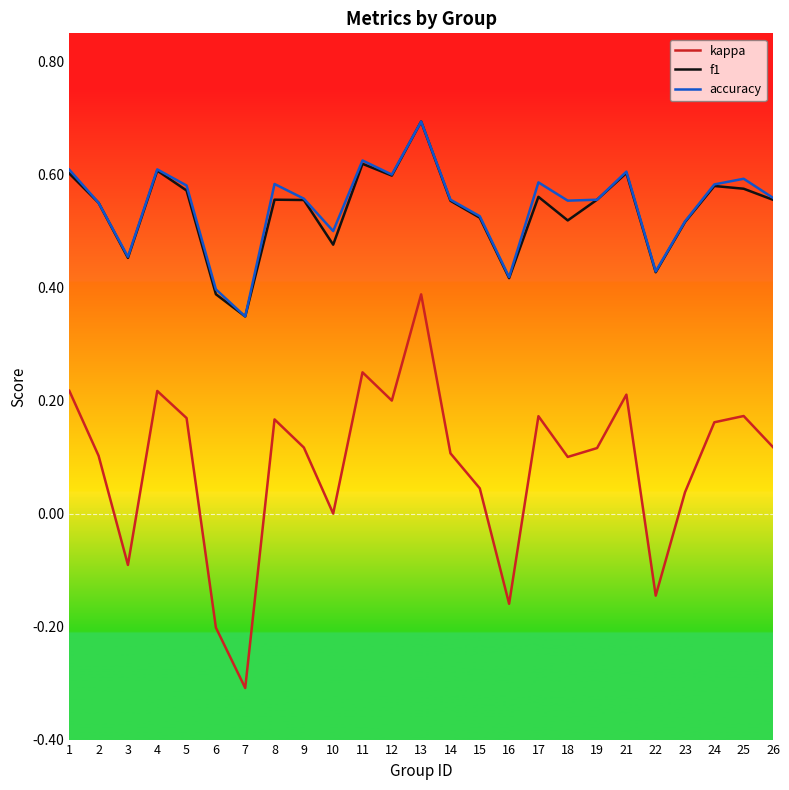

Which category has the highest value in the kappa series?

13